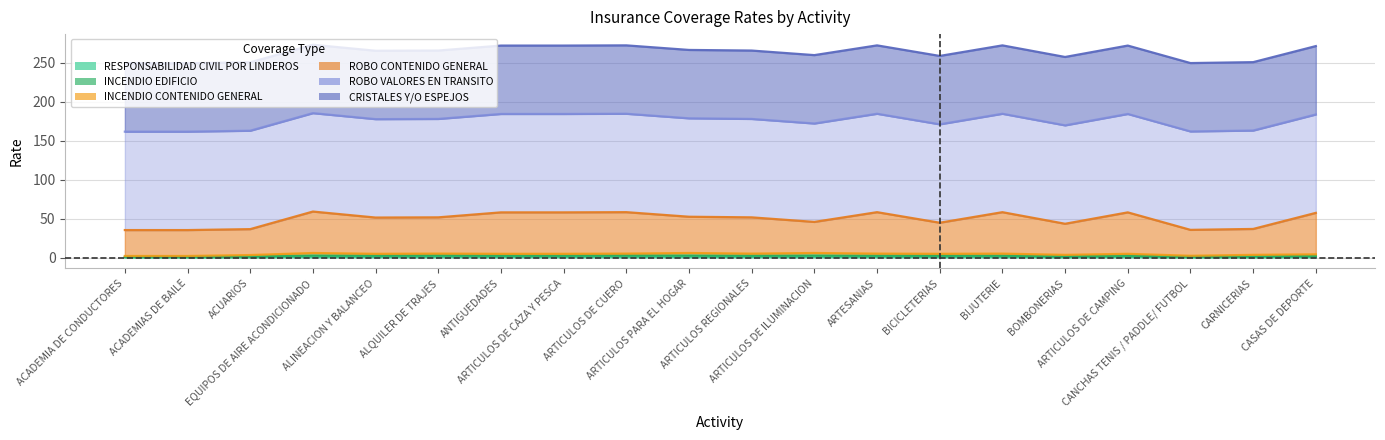

What position from the right is ACADEMIAS DE BAILE?

19